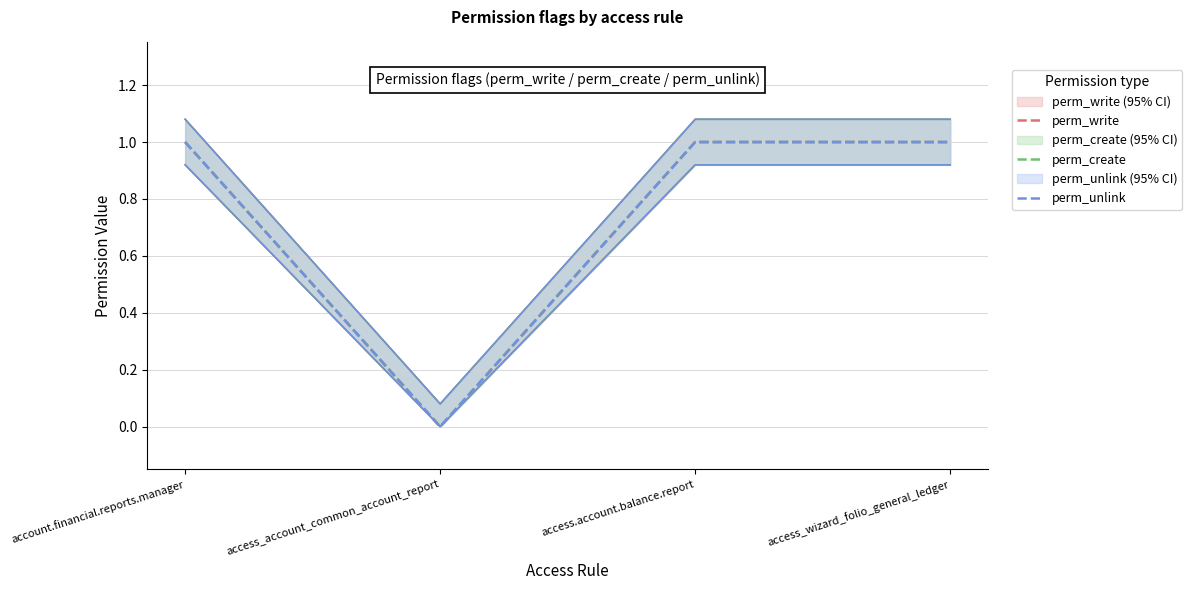

Does the chart display data point markers on the line(s)?

No